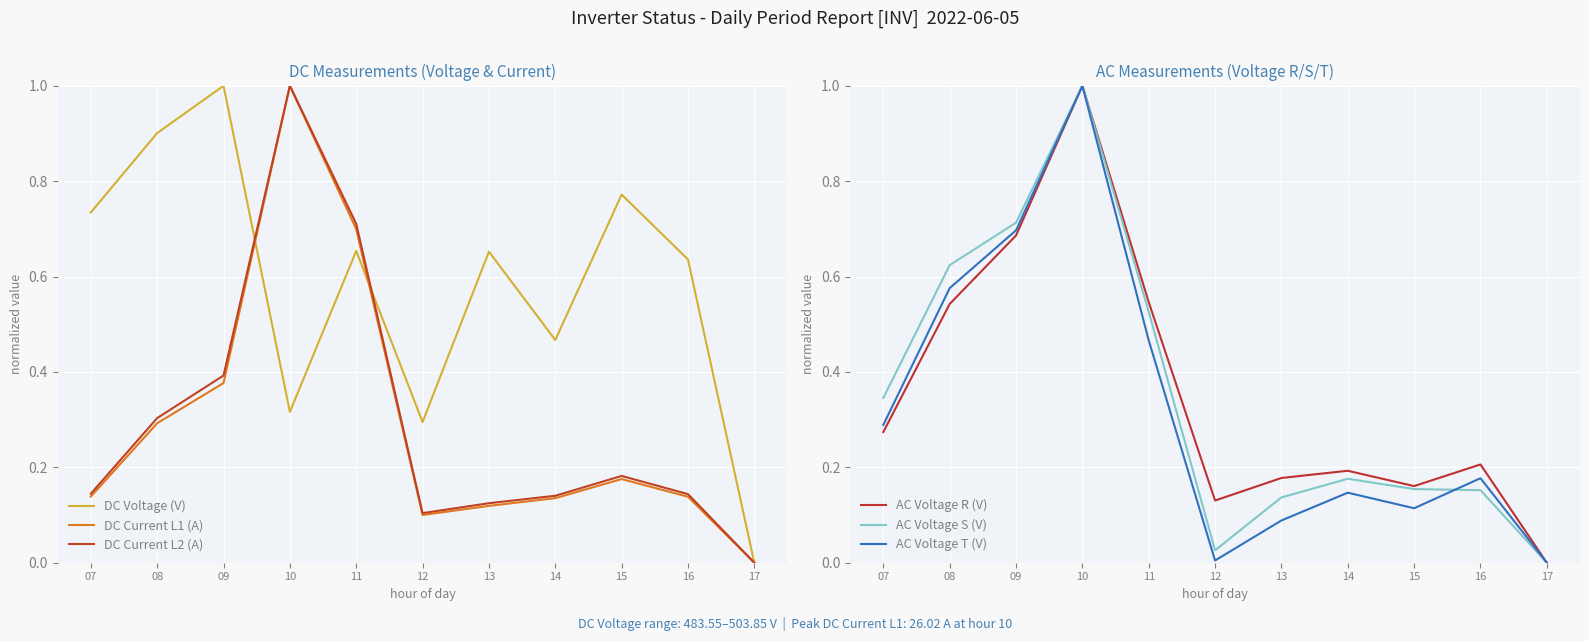

What is the maximum value for DC Current L2 (A)?

1.0